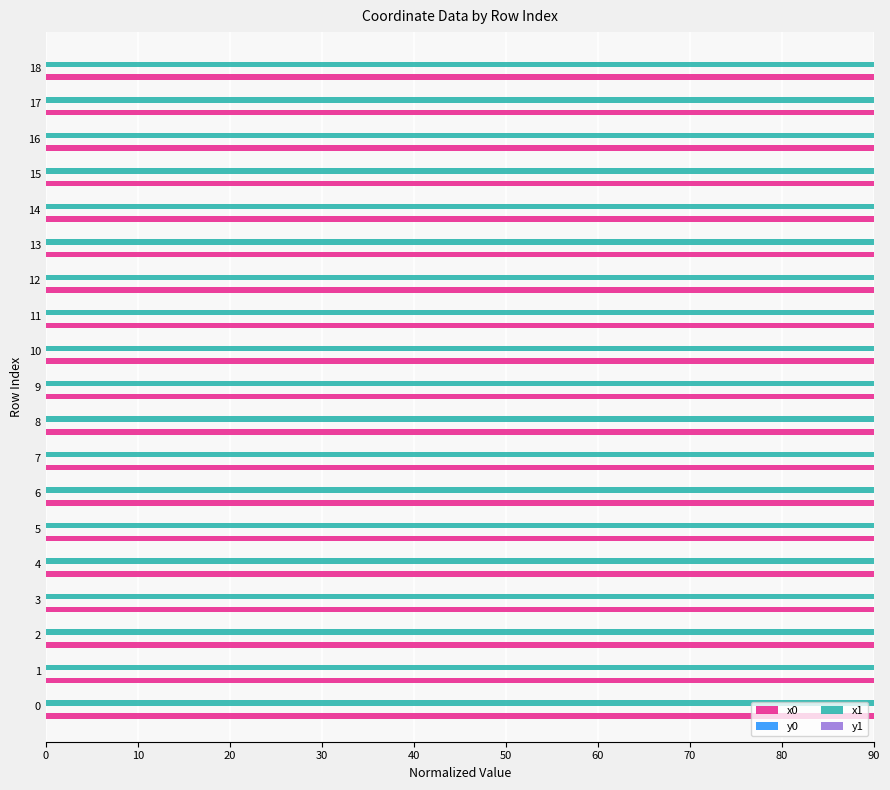

The x1 series shows 90.0 at 15. True or false?

True